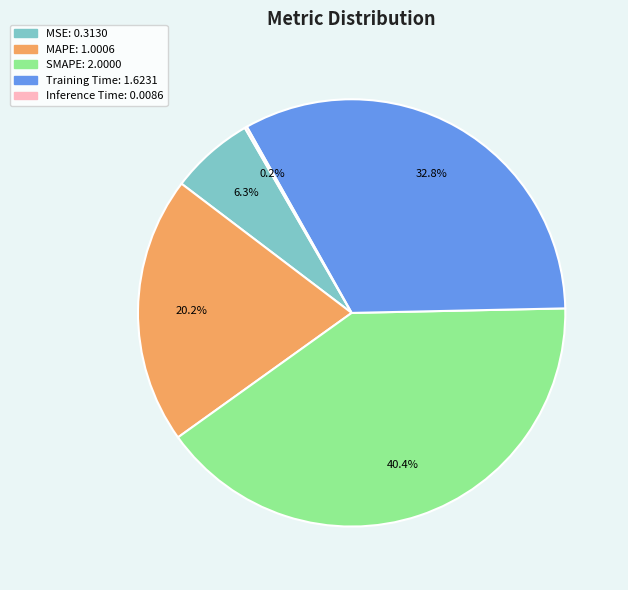

What is the largest slice in the pie chart?

SMAPE